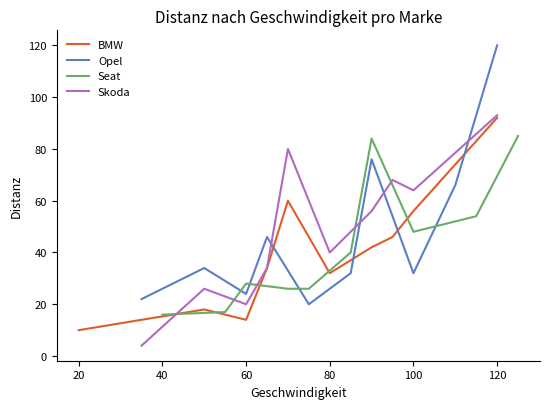

Is it true that Seat equals 16 at 40?

True